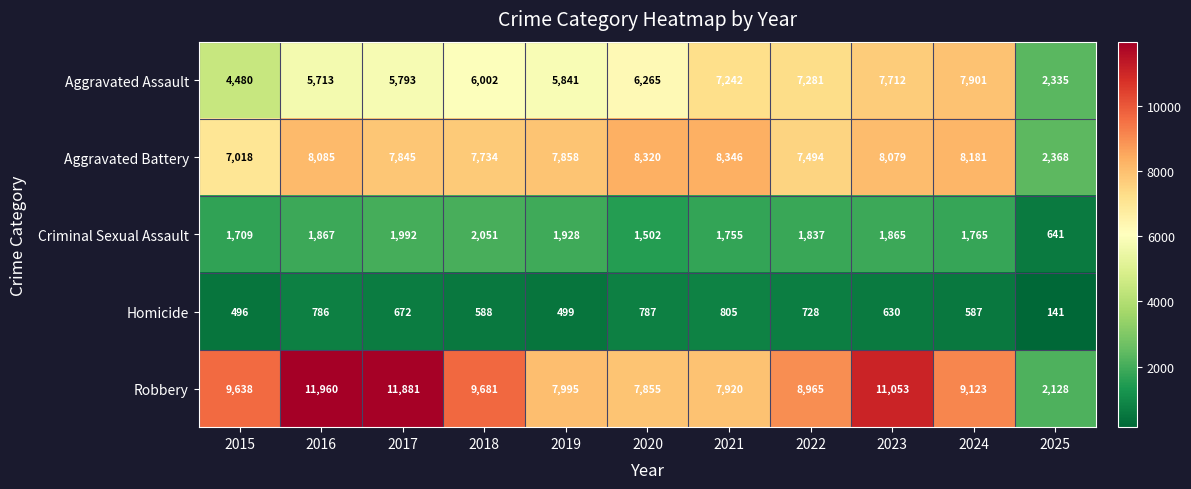

Which series changed the most between 2017 and 2020?

Robbery